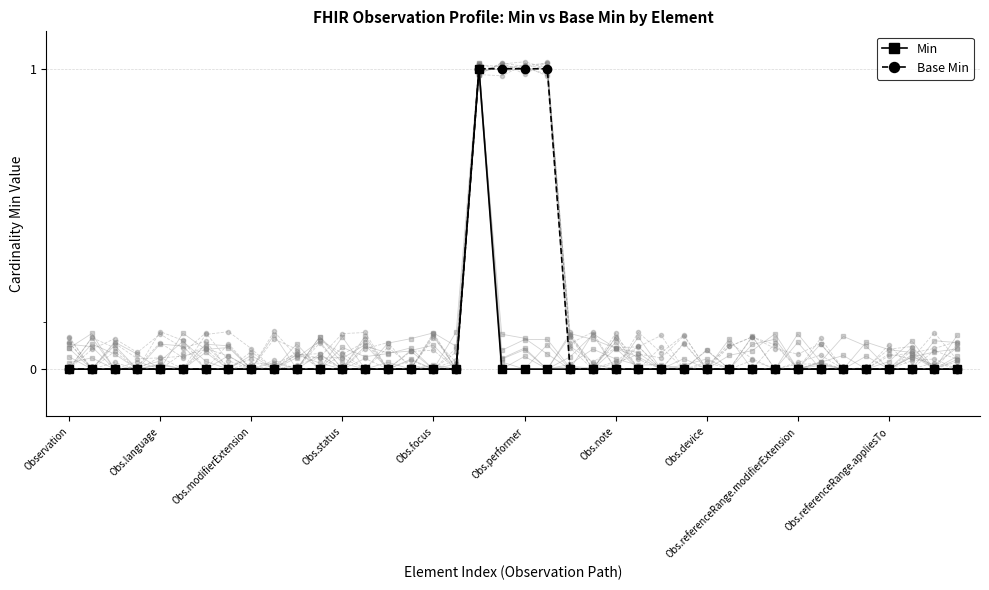

True or false: Min has a value of 0 at Obs.device.

True